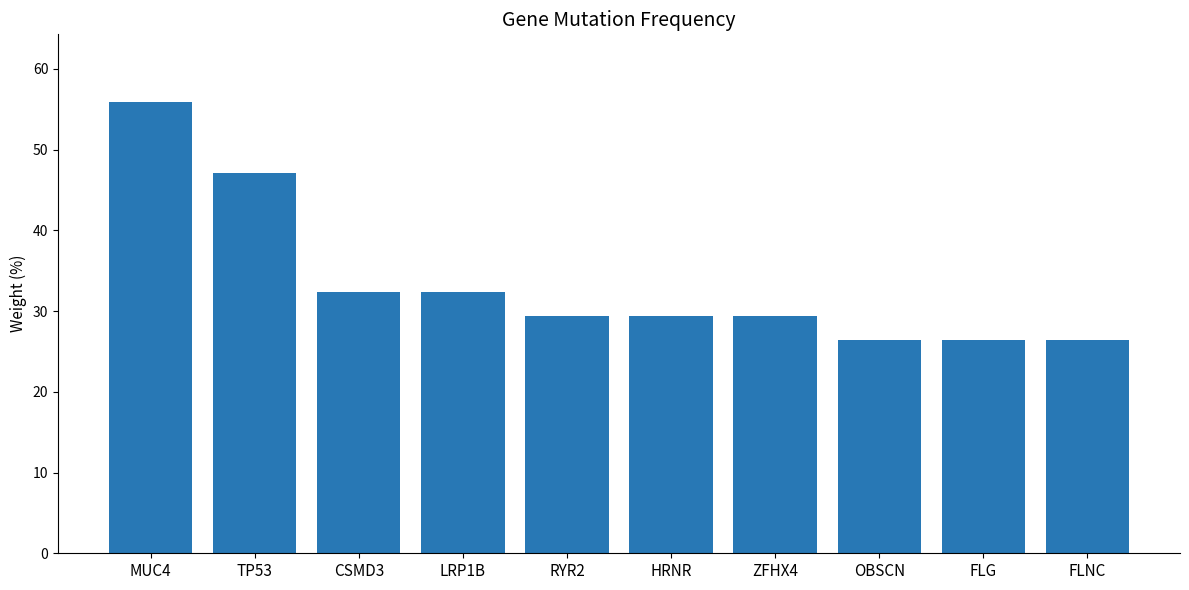

What is the minimum value shown in the chart?

26.5